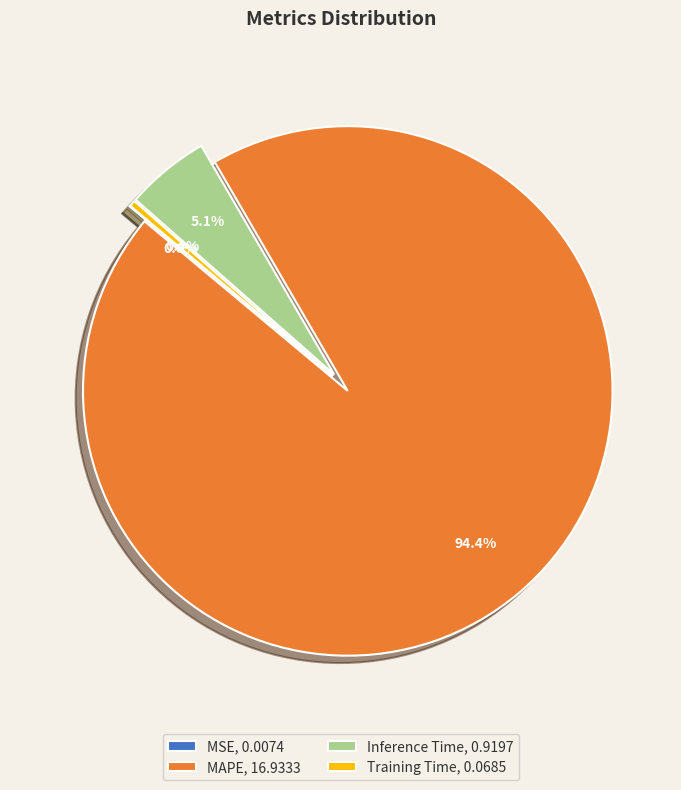

Is the sum of MAPE, 16.9333 and Training Time, 0.0685 greater than half?

Yes